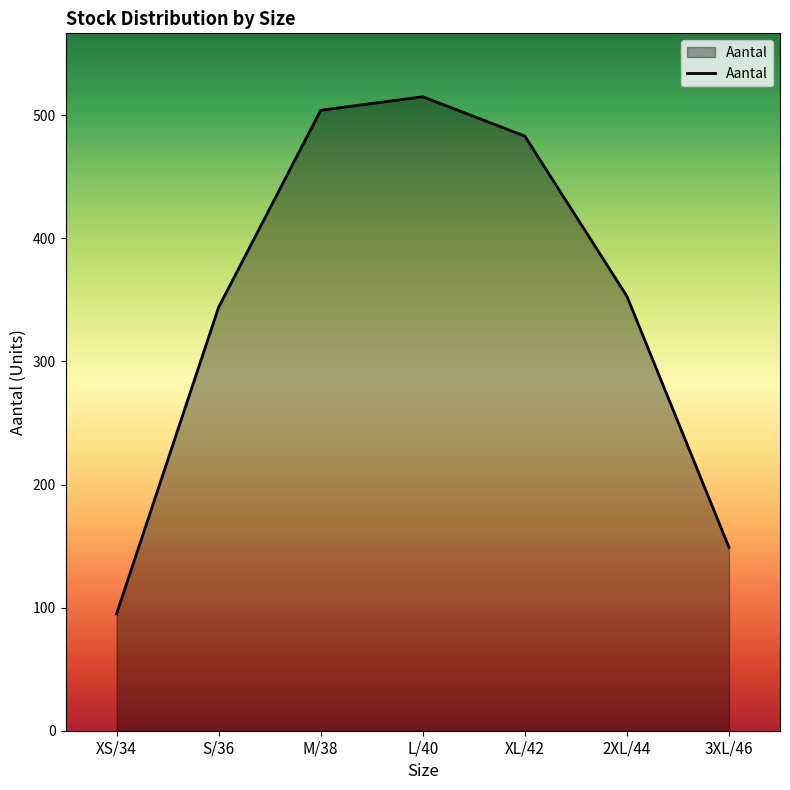

Rank the categories by value from highest to lowest.

L/40, M/38, XL/42, 2XL/44, S/36, 3XL/46, XS/34